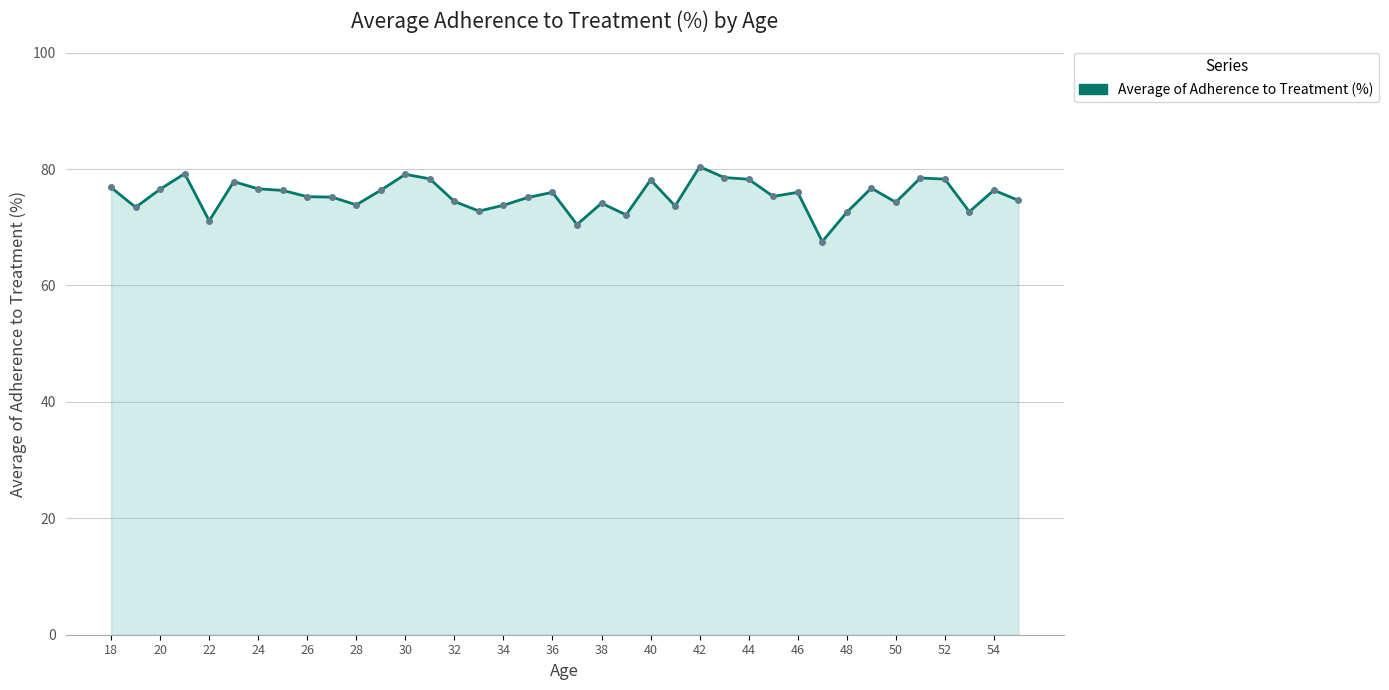

True or false: the data has more than 1 interior local peaks.

True